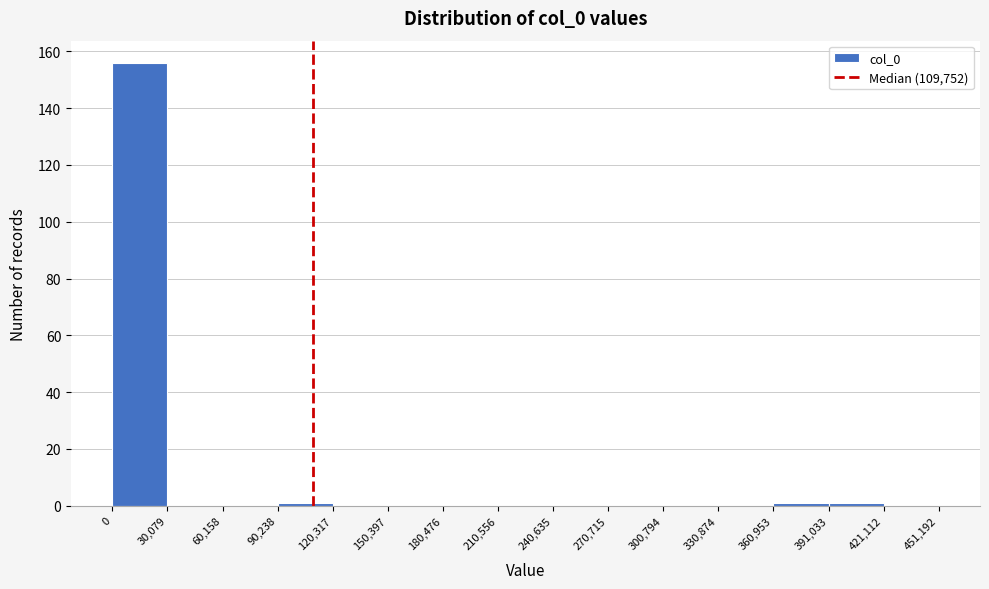

What is the height of the bar covering 0 to 30,079 on the x-axis? The values are not printed on the chart, so give them approximately, as read against the axis.

156